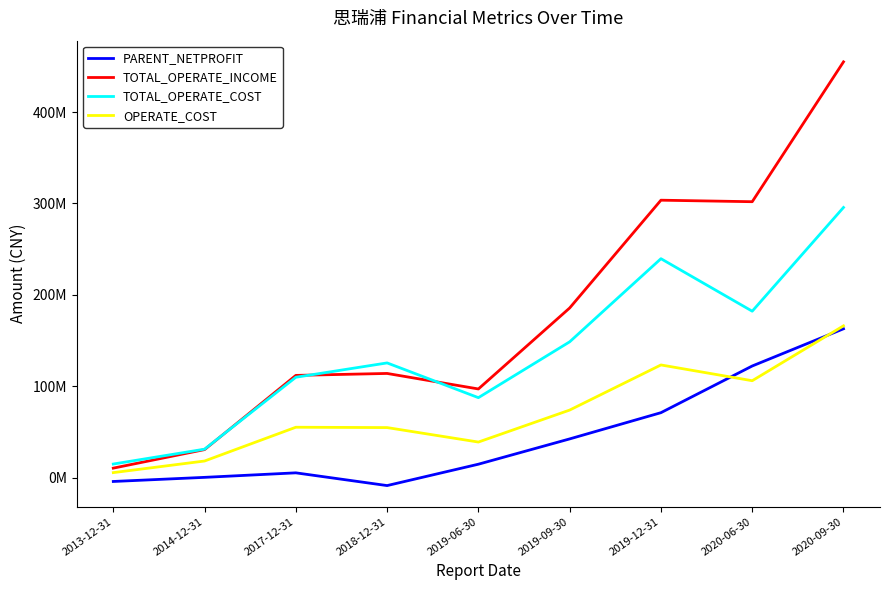

Does the chart display data point markers on the line(s)?

No